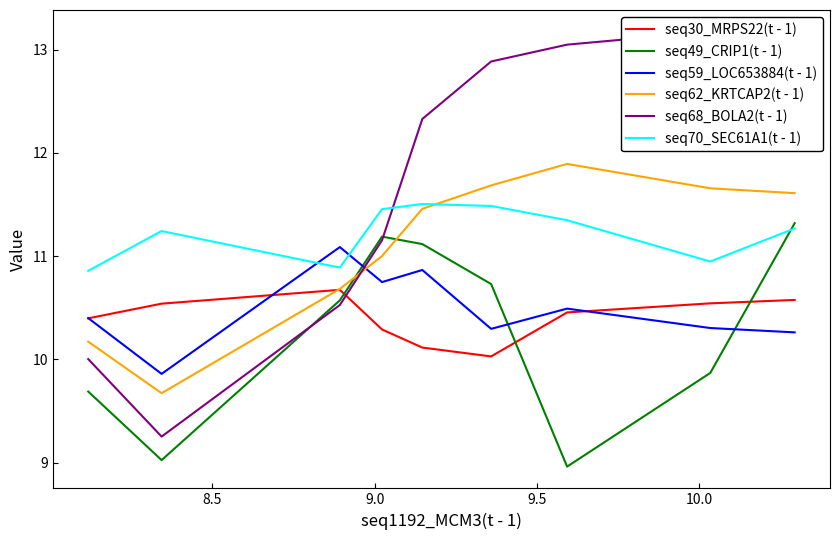

True or false: seq70_SEC61A1(t - 1) and seq62_KRTCAP2(t - 1) intersect in this chart.

True